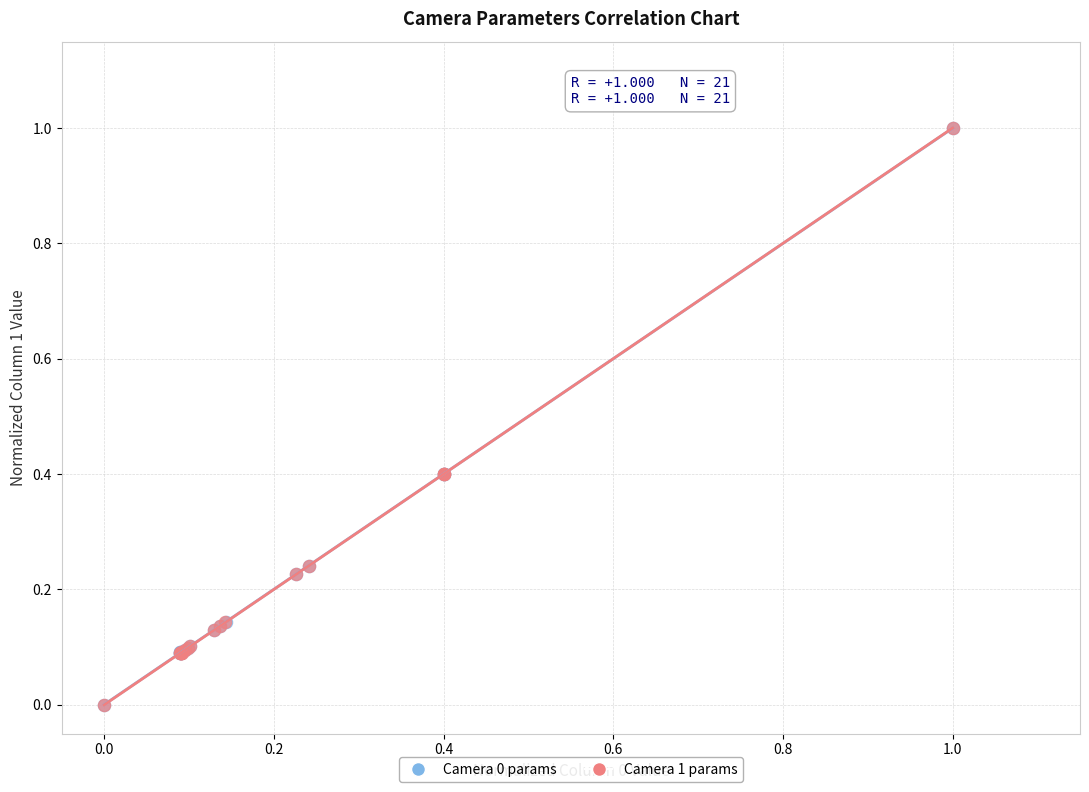

What are all the series names shown in the legend?

Camera 0 params, Camera 1 params